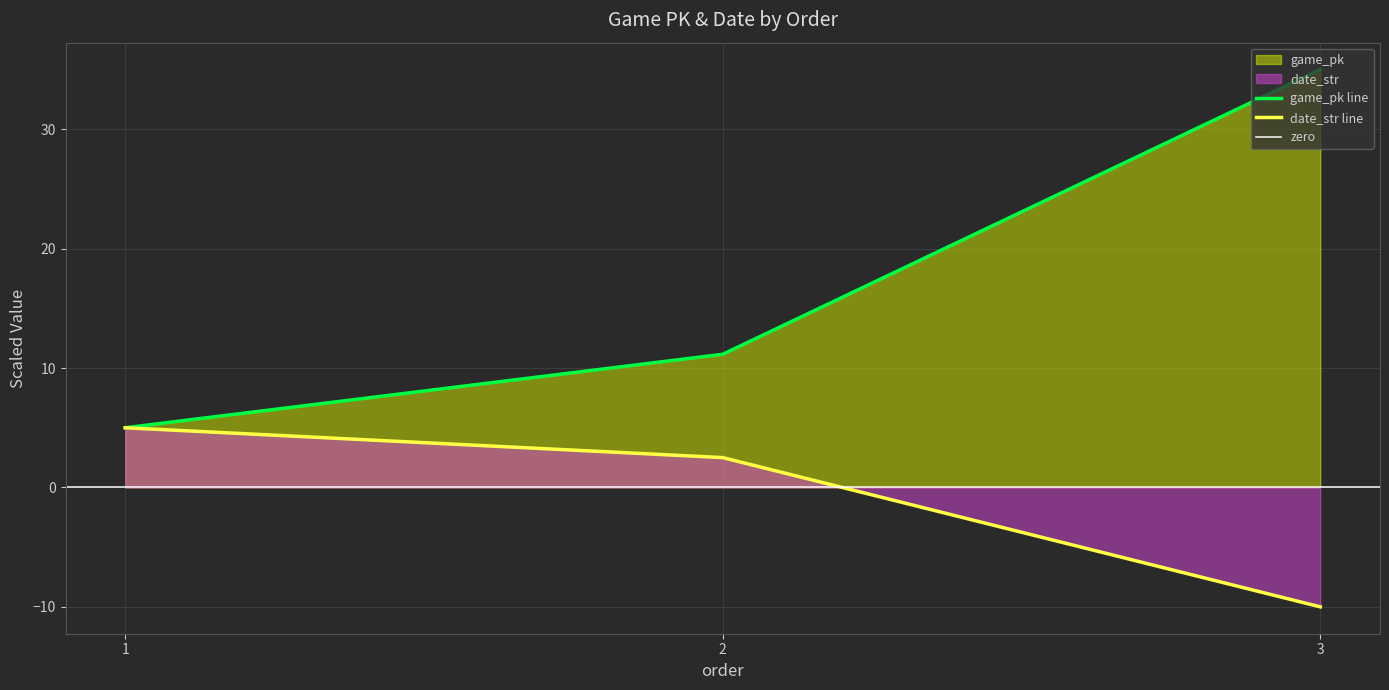

What is the lowest value of the date_str series?

-10.0